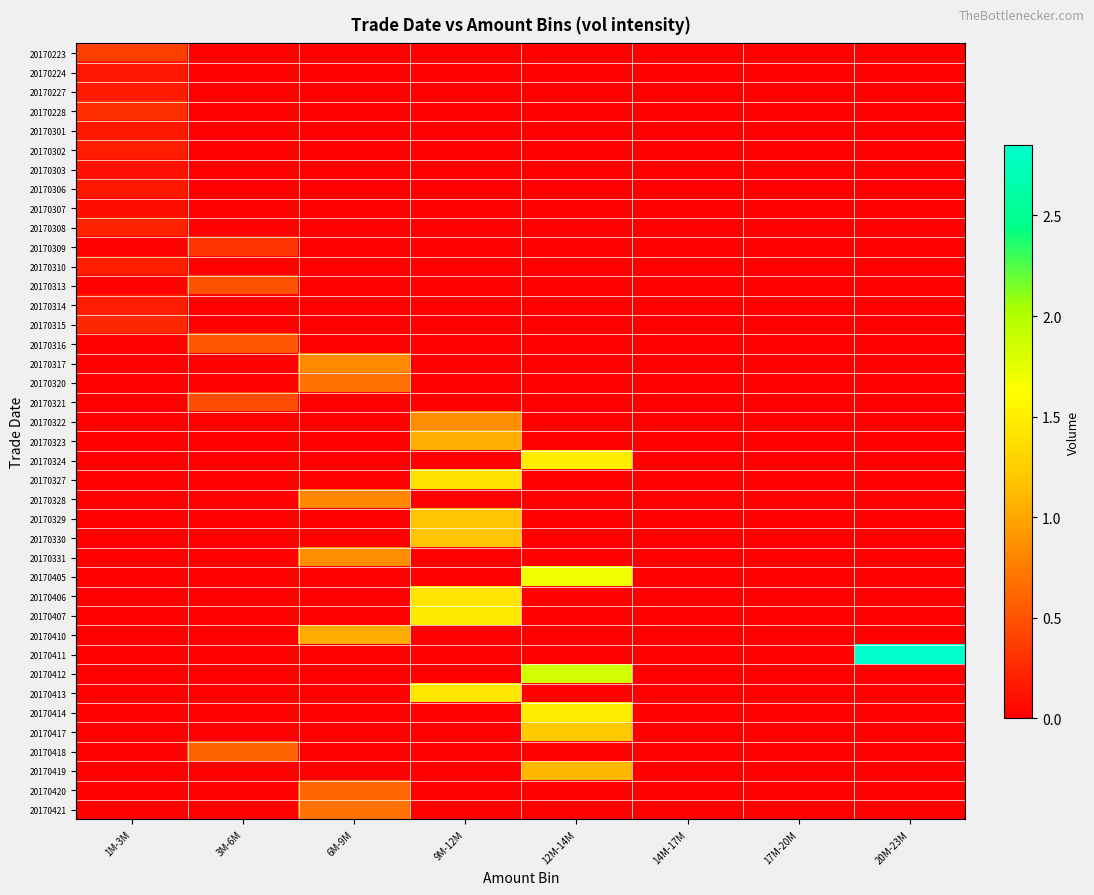

At 3M-6M, list the series in order from largest to smallest.

20170418, 20170316, 20170313, 20170321, 20170309, 20170223, 20170224, 20170227, 20170228, 20170301, 20170302, 20170303, 20170306, 20170307, 20170308, 20170310, 20170314, 20170315, 20170317, 20170320, 20170322, 20170323, 20170324, 20170327, 20170328, 20170329, 20170330, 20170331, 20170405, 20170406, 20170407, 20170410, 20170411, 20170412, 20170413, 20170414, 20170417, 20170419, 20170420, 20170421